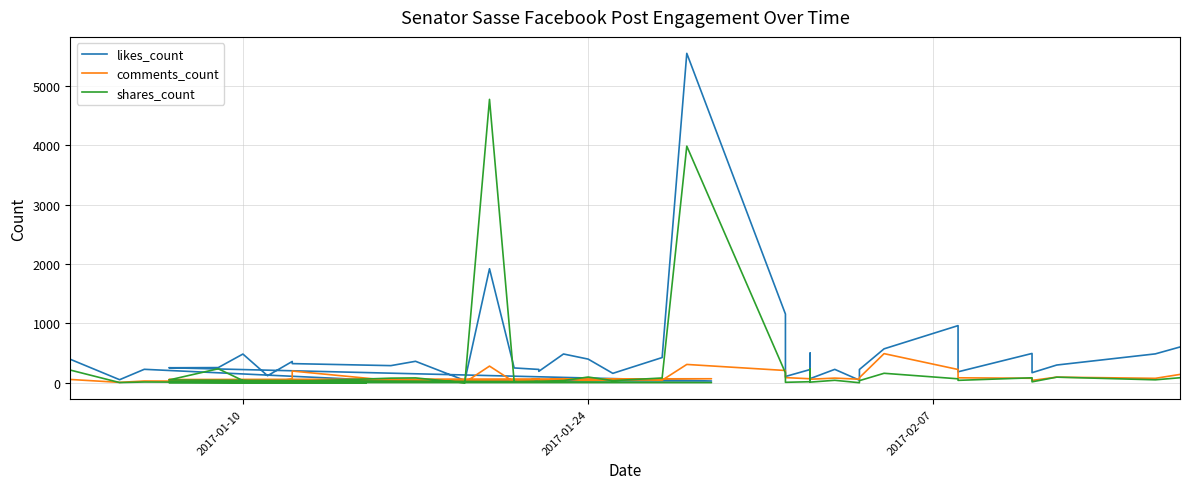

What is the highest value of the comments_count series?

492